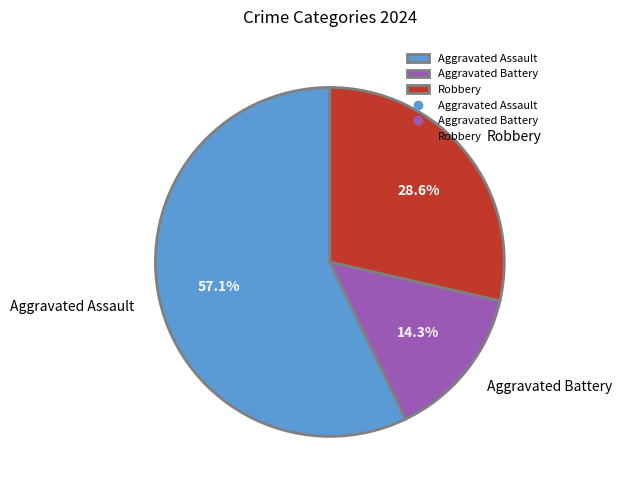

Is it true that Aggravated Battery is 7% of the pie?

False